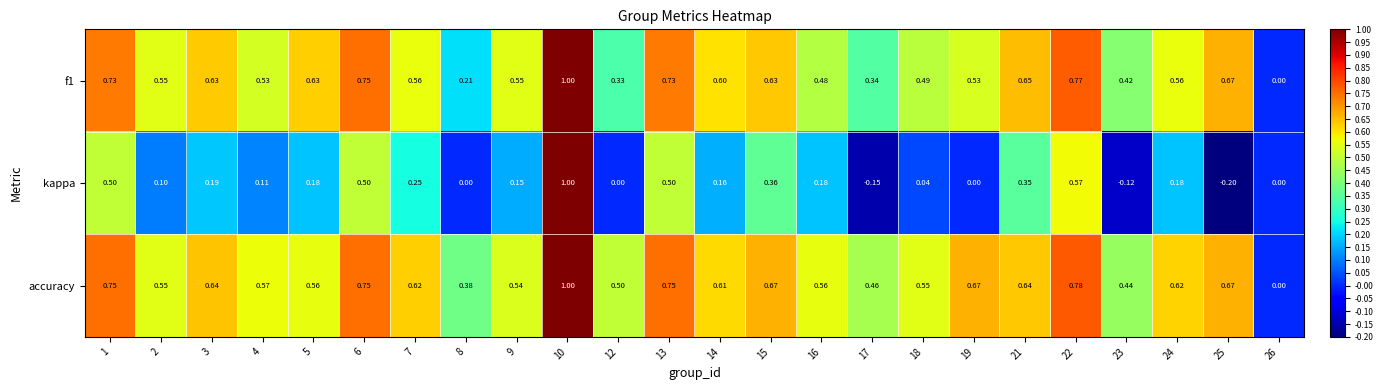

Which series has the widest spread of values?

kappa